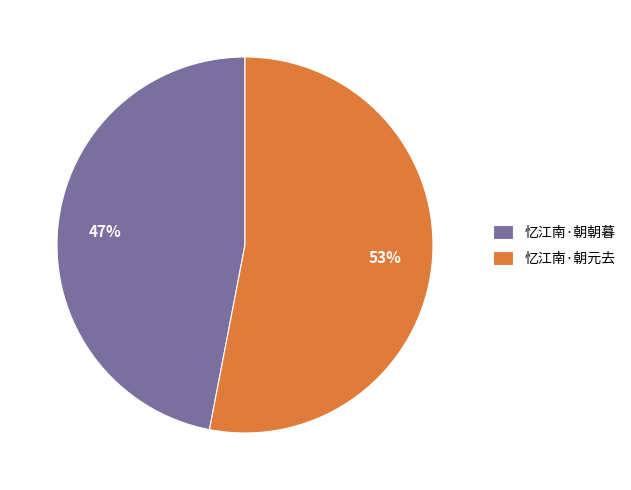

Does any single category account for the majority?

Yes